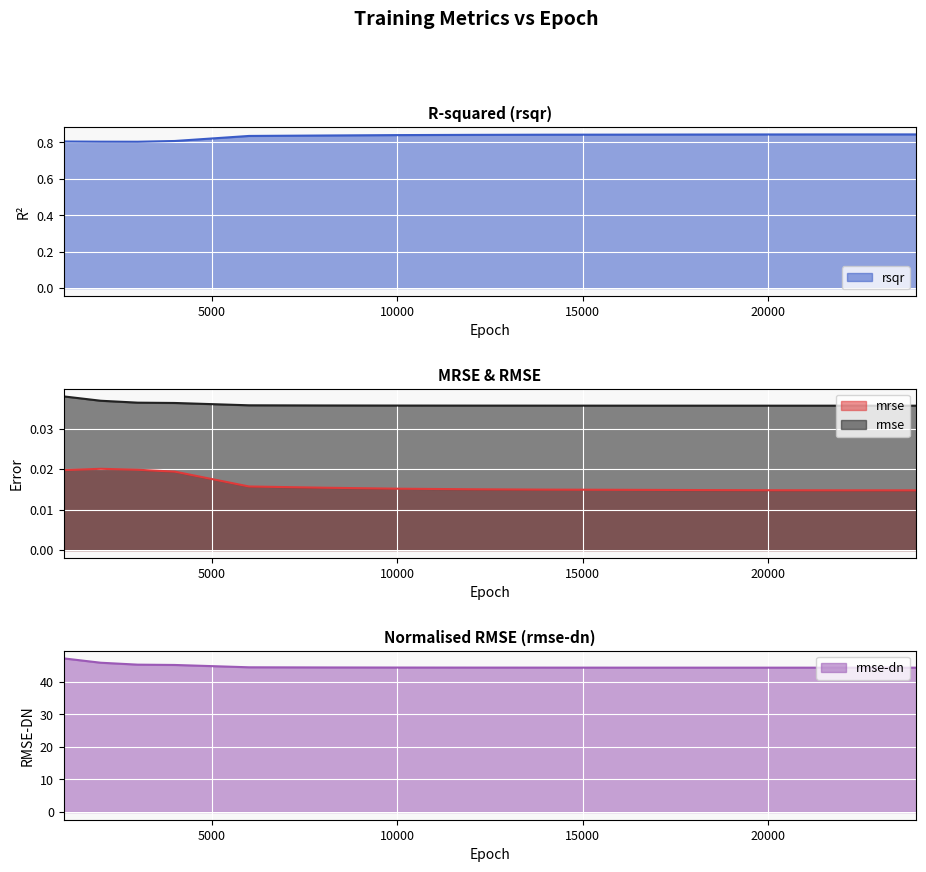

True or false: rmse and mrse intersect in this chart.

False